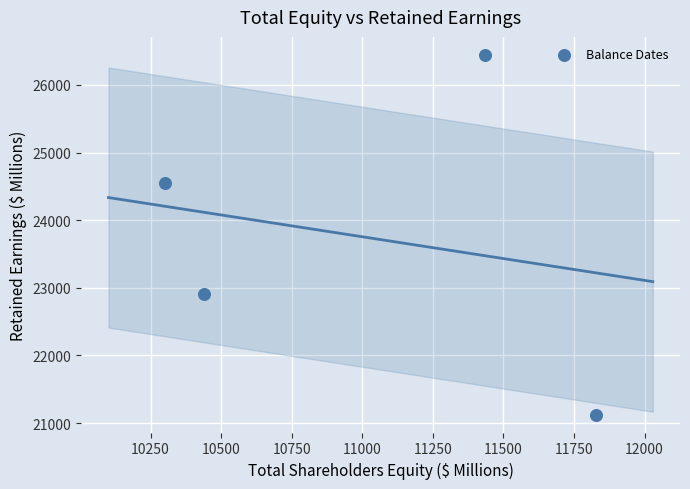

What Y value in the scatter plot is closest to 23785?

24543